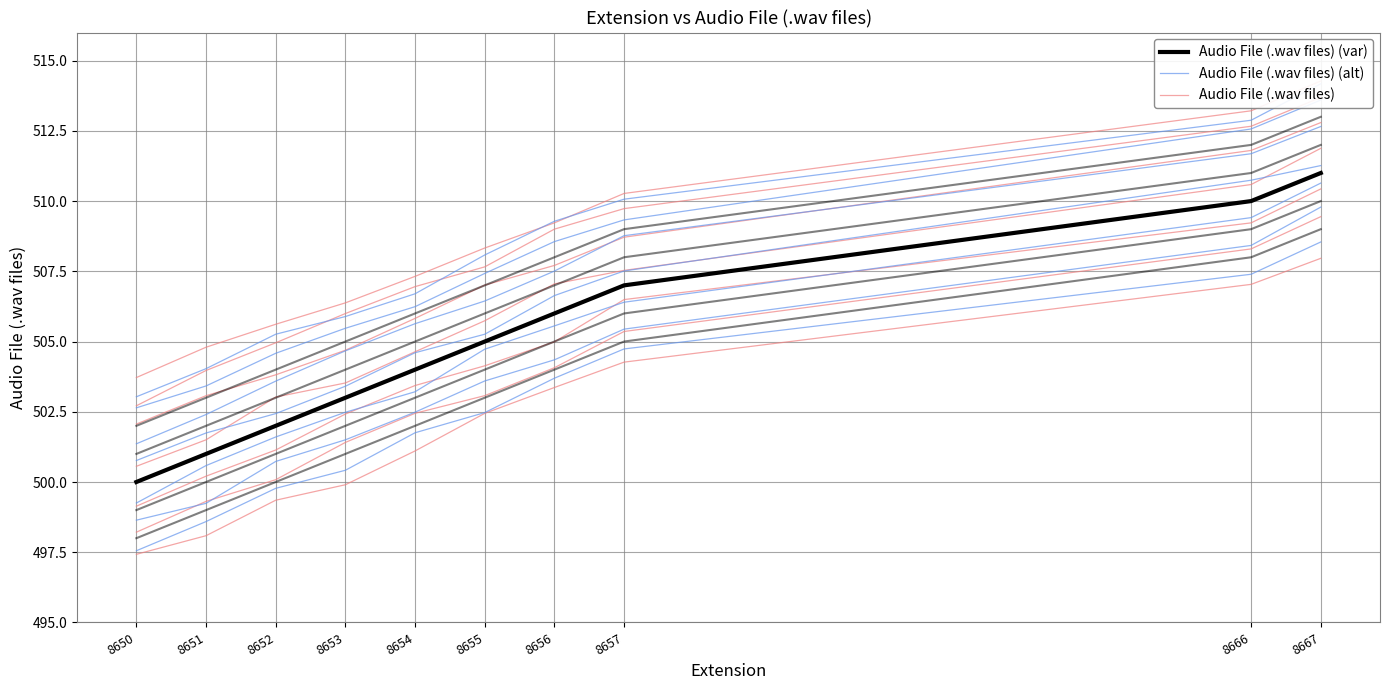

At which label does Audio File (.wav files) first exceed 505?

8656